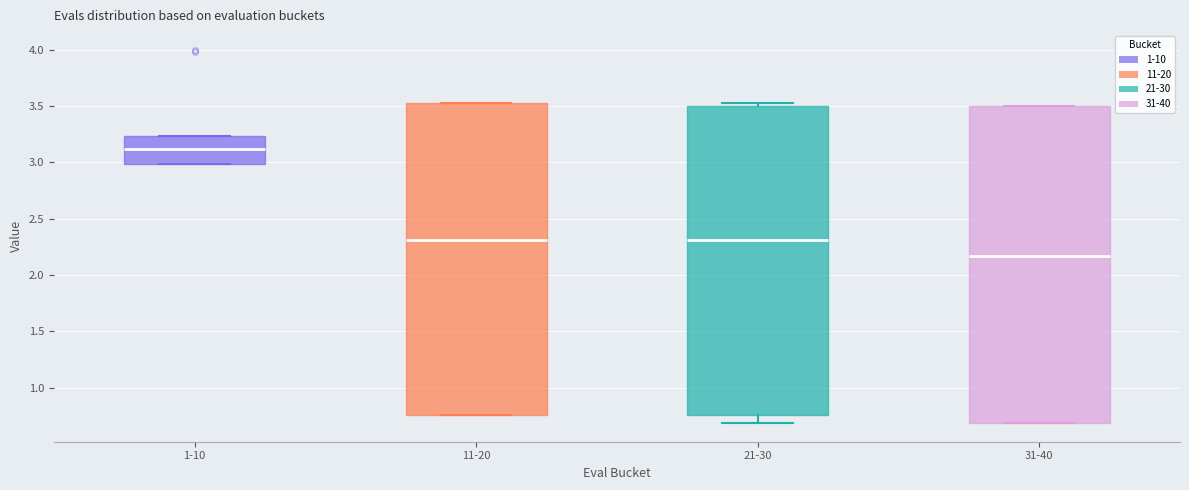

Where does the median line of the box for 1-10 sit on the y-axis? The values are not printed on the chart, so give them approximately, as read against the axis.

3.10